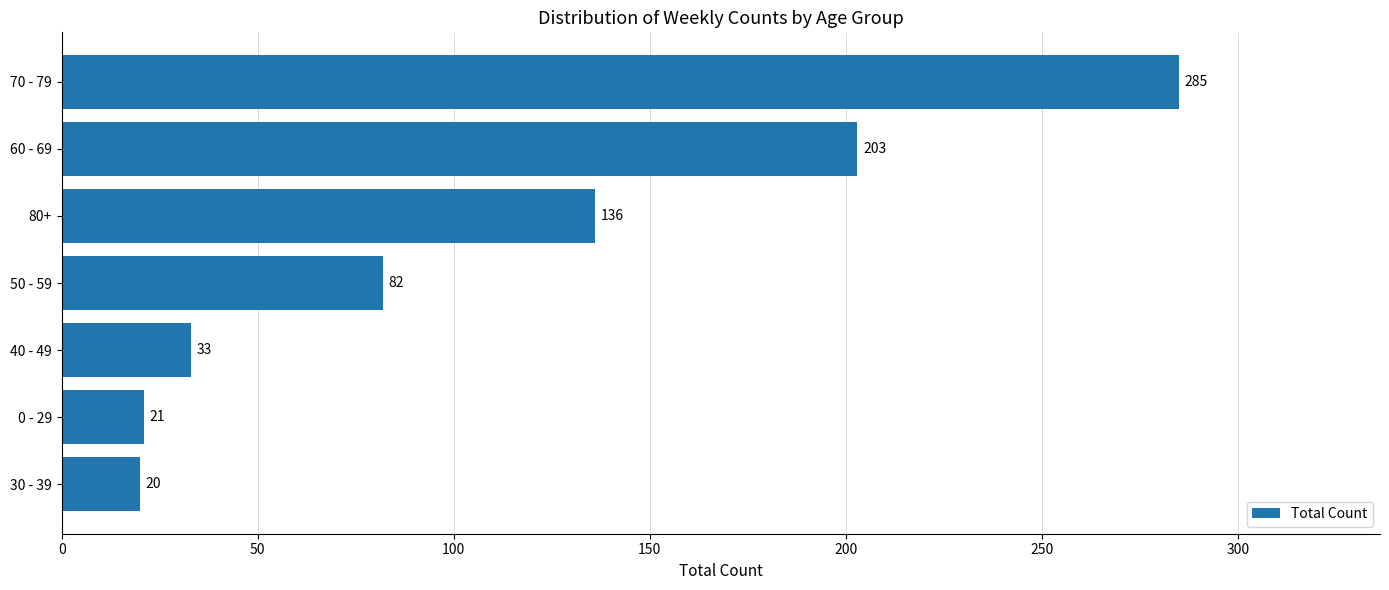

Reading bottom to top, extract all data points from this chart.

30 - 39=20	0 - 29=21	40 - 49=33	50 - 59=82	80+=136	60 - 69=203	70 - 79=285